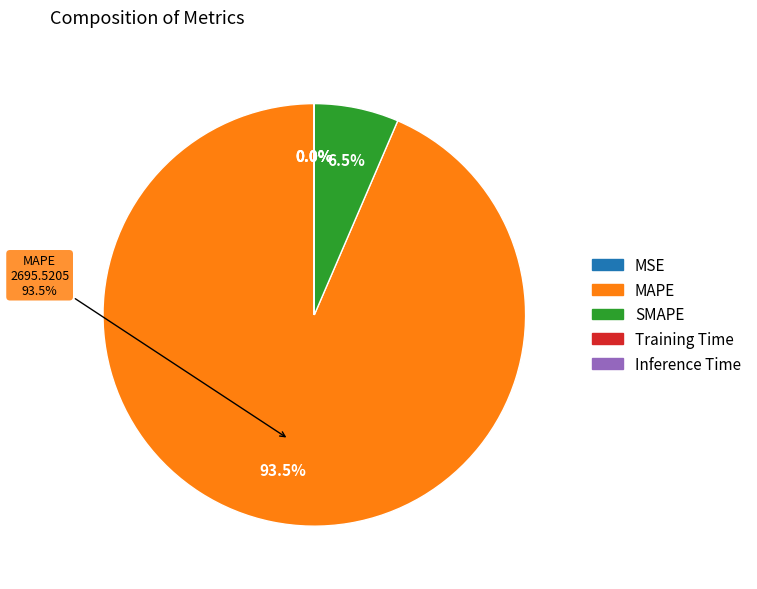

What is the change in value from SMAPE to Inference Time?

-186.2